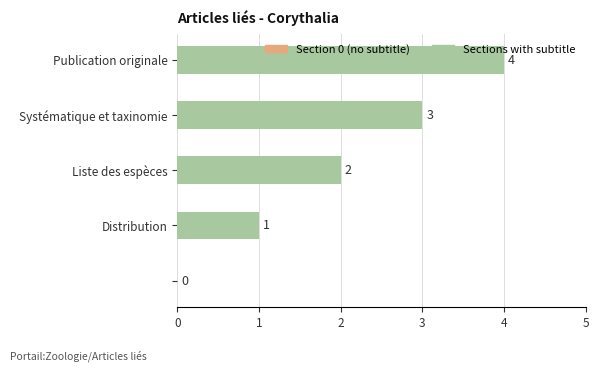

What is the sum of all values?

10